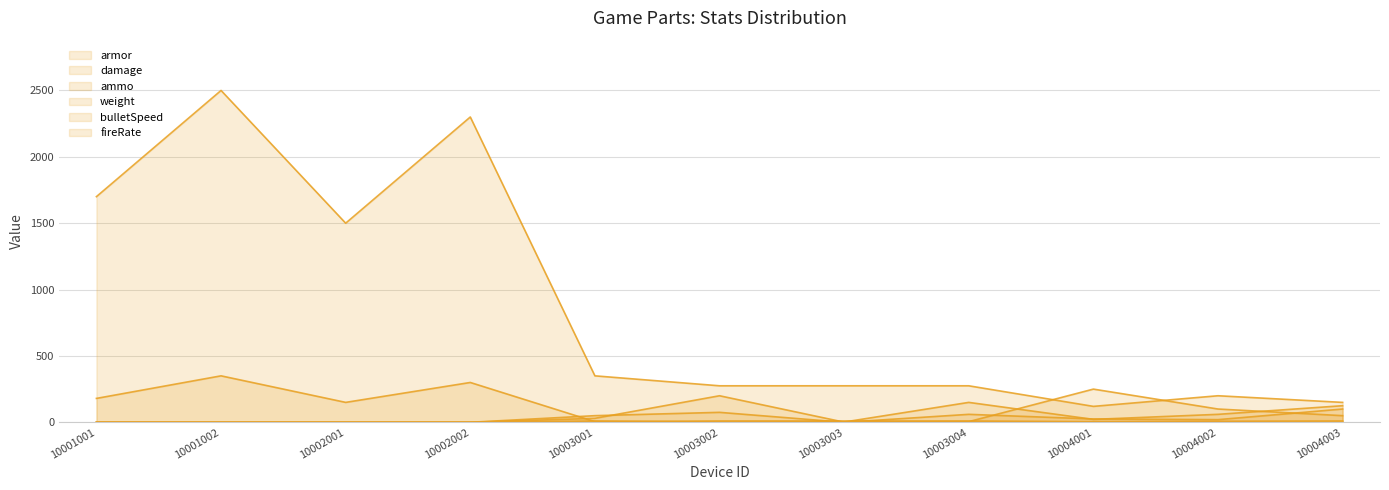

What is the value of the damage point at the 9th from the left?

22.0